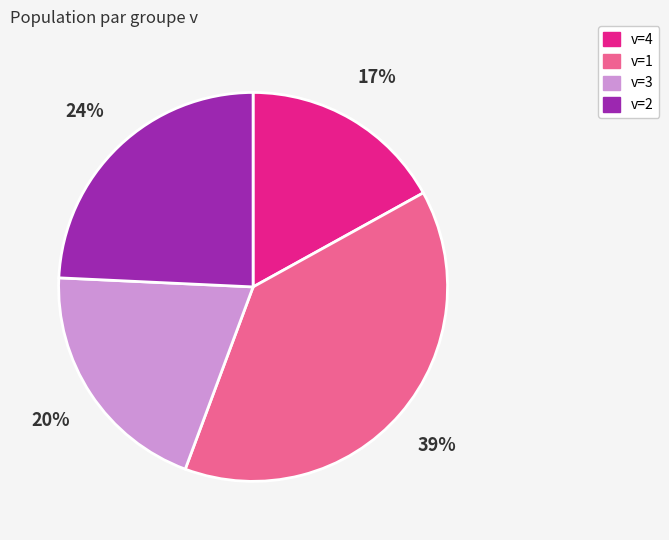

To the nearest percent, what is the difference between the largest and smallest slice percentages?

22%